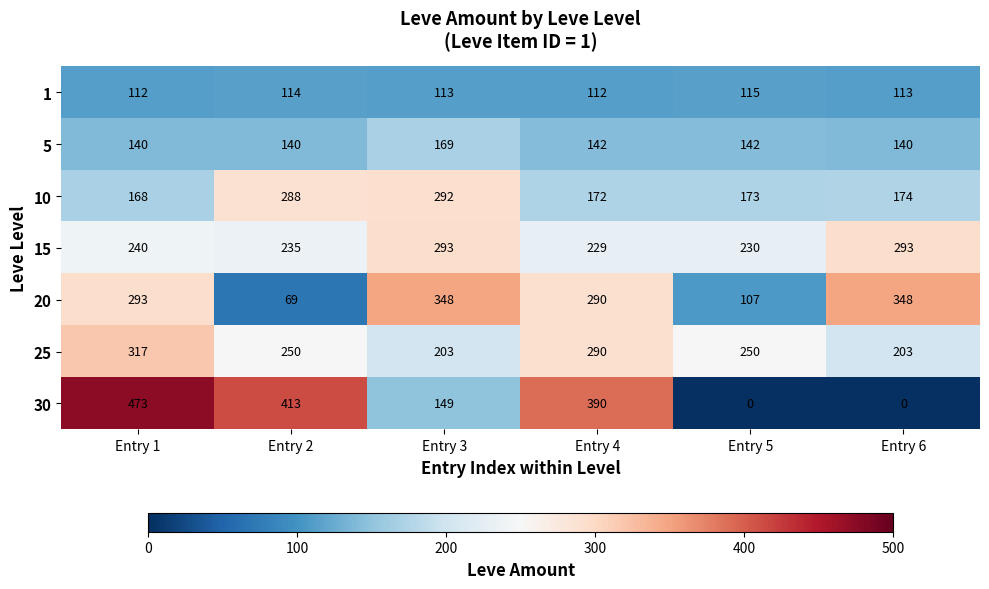

What is the difference between the maximum and minimum values in the 25 series?

114